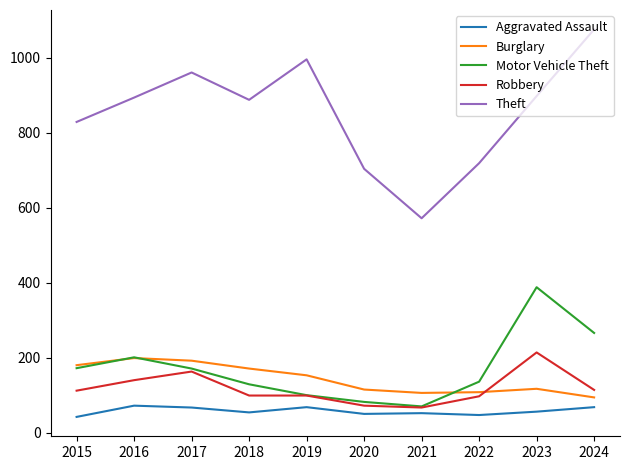

Between 2018 and 2021, which series saw the biggest shift?

Theft